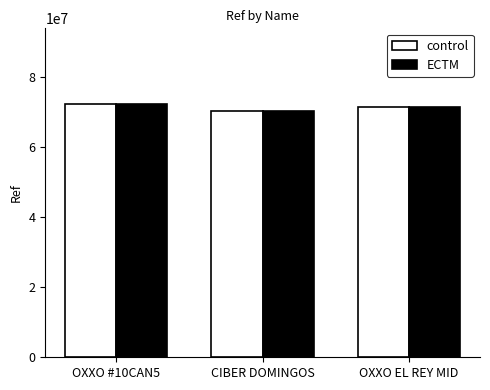

What position from the left is OXXO #10CAN5?

1